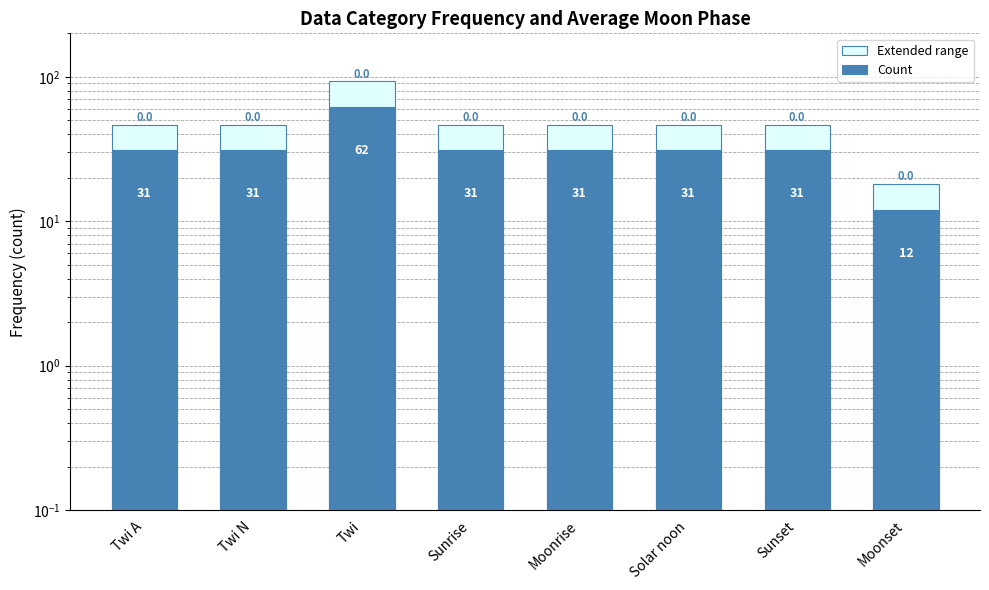

Does the chart contain stacked bars?

No